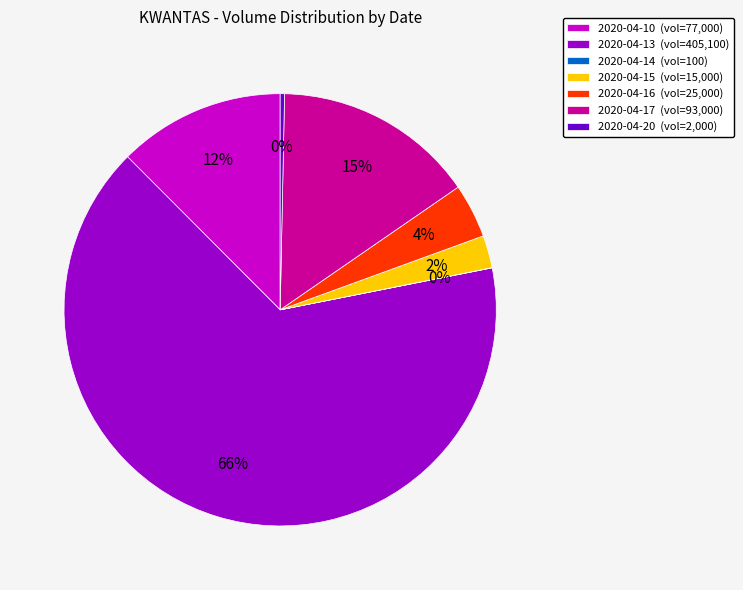

Approximately how many times larger is the value at 2020-04-16 (vol=25,000) compared to 2020-04-10 (vol=77,000)?

0.3